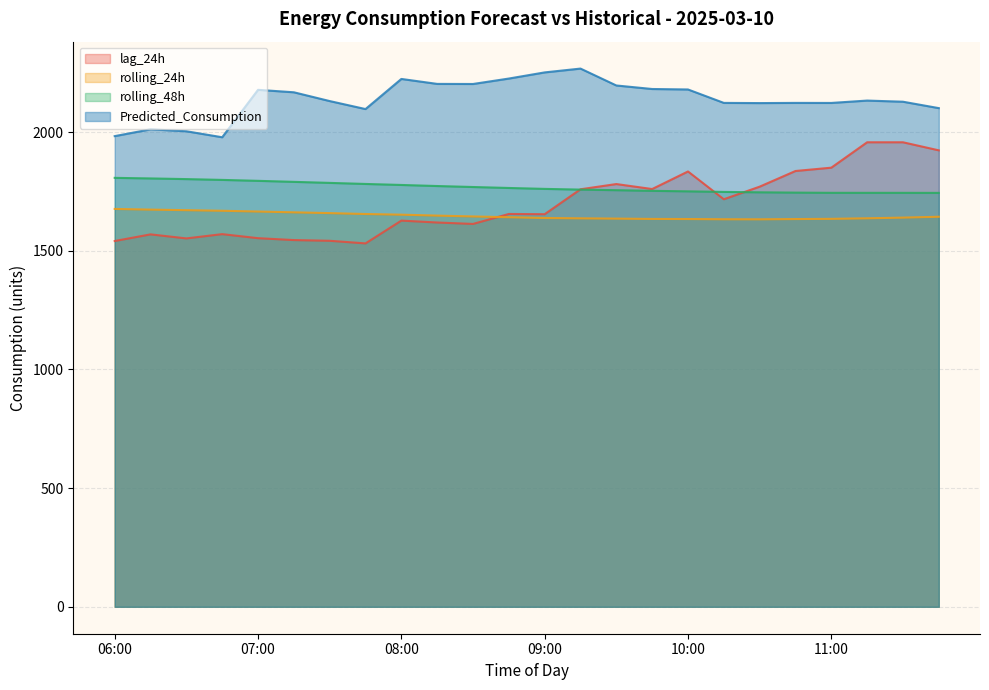

What is the label of the 6th point from the left?

07:15